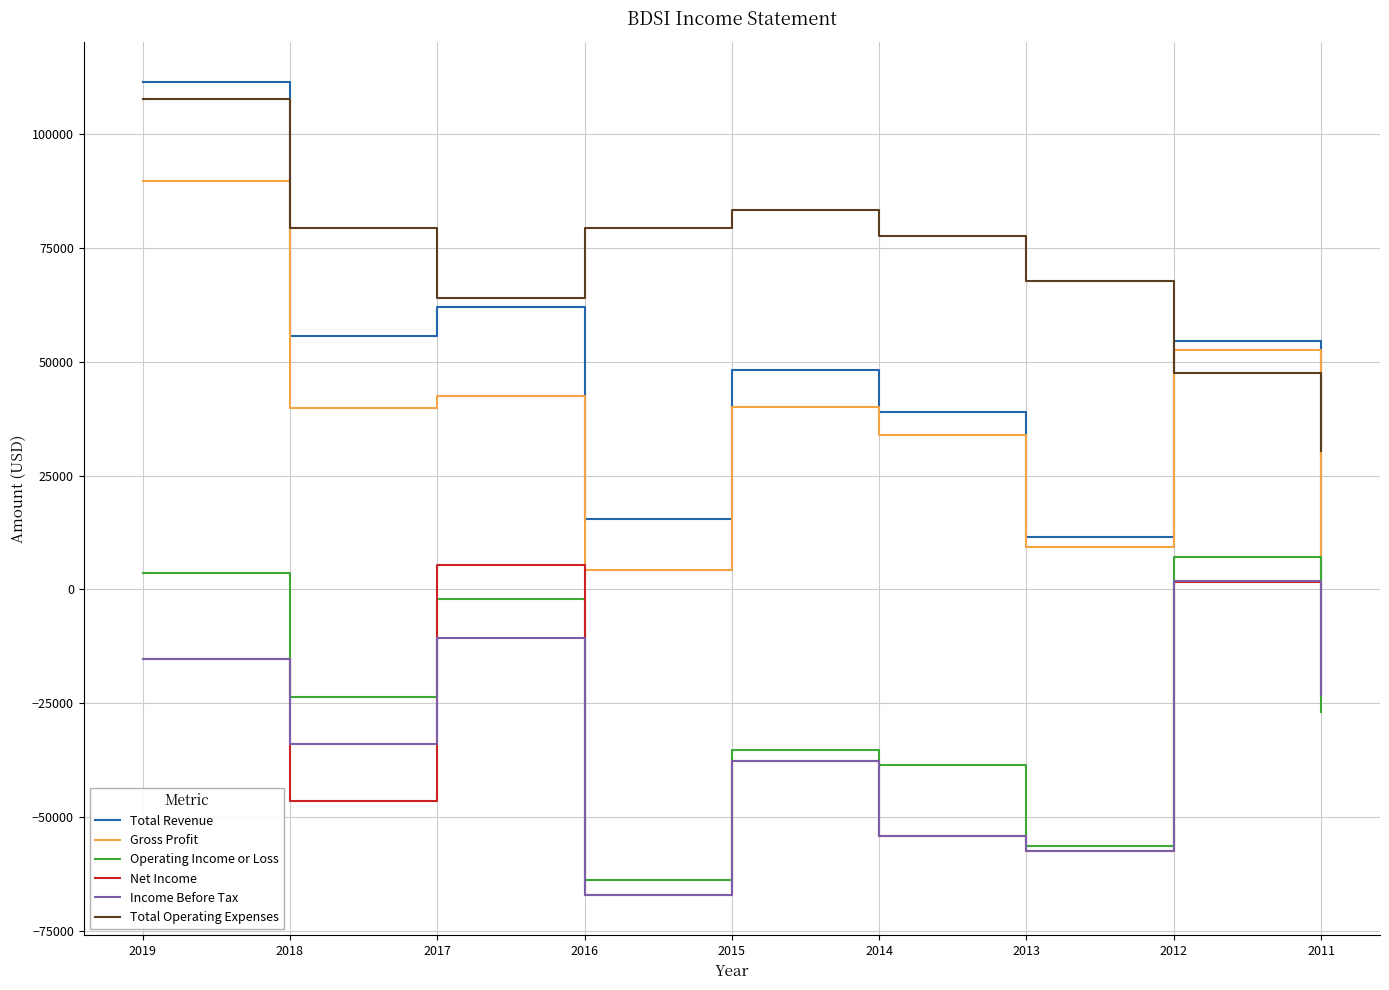

The value of Gross Profit at 2015 is 62395. True or false?

False